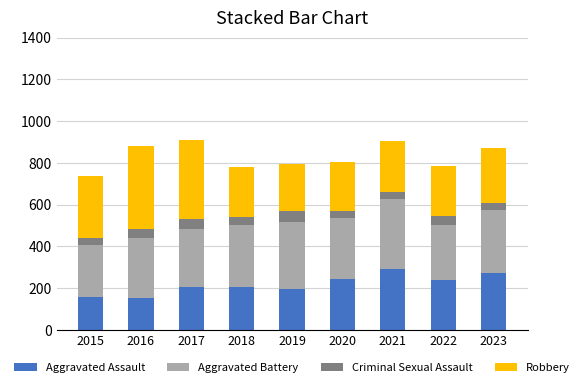

Are the bars grouped side by side (vs. stacked)?

No